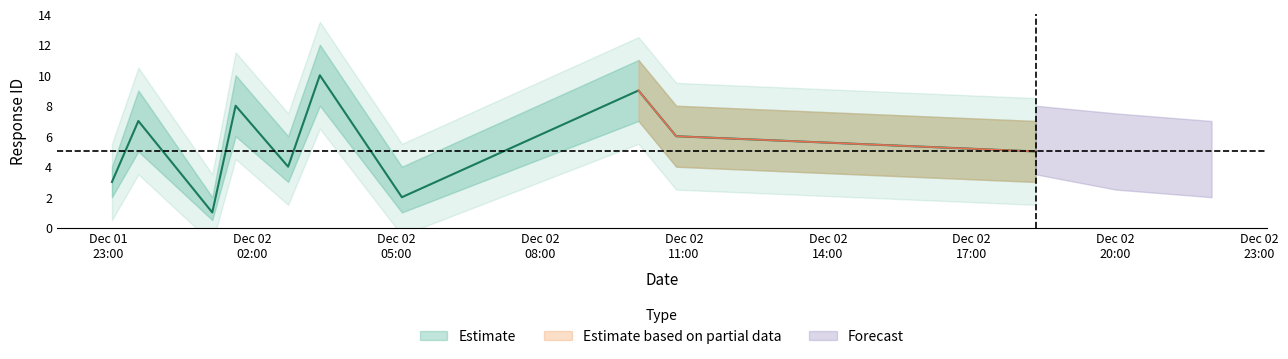

What is the sum of the Estimate_low values at 6 and 5?

9.0